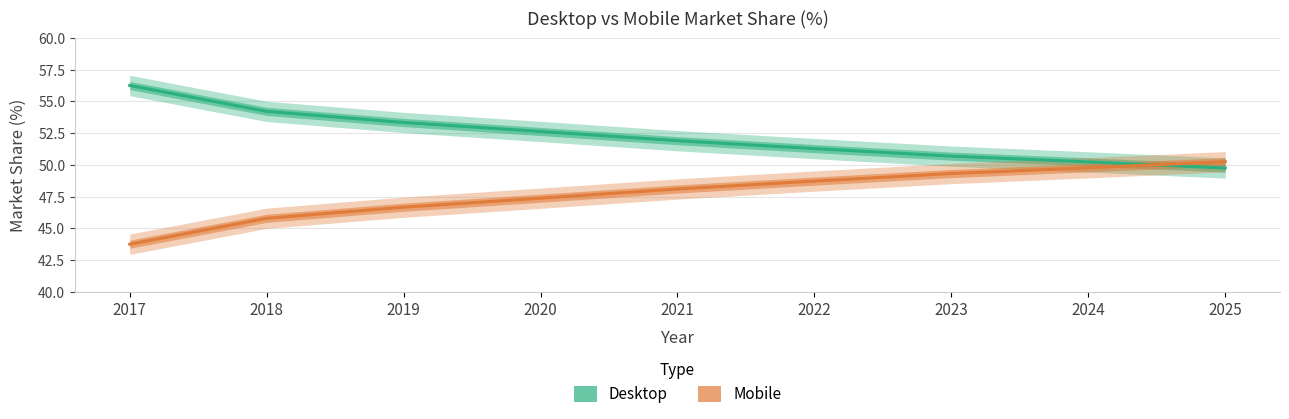

Read the Desktop value at 2019.

53.3